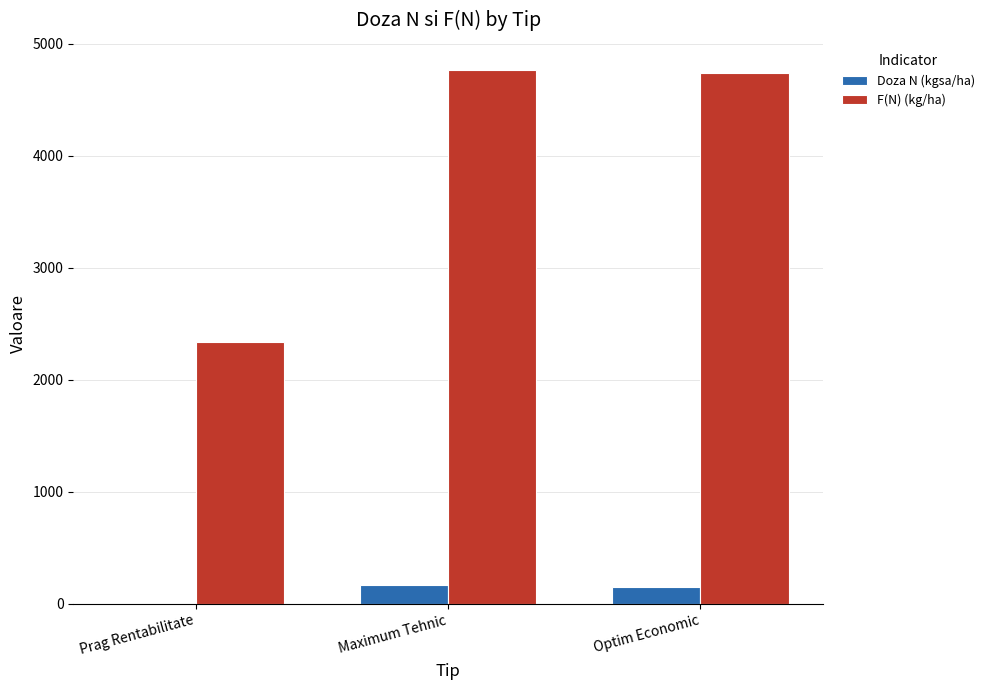

Is it true that Doza N (kgsa/ha) equals 152.7 at Optim Economic?

True